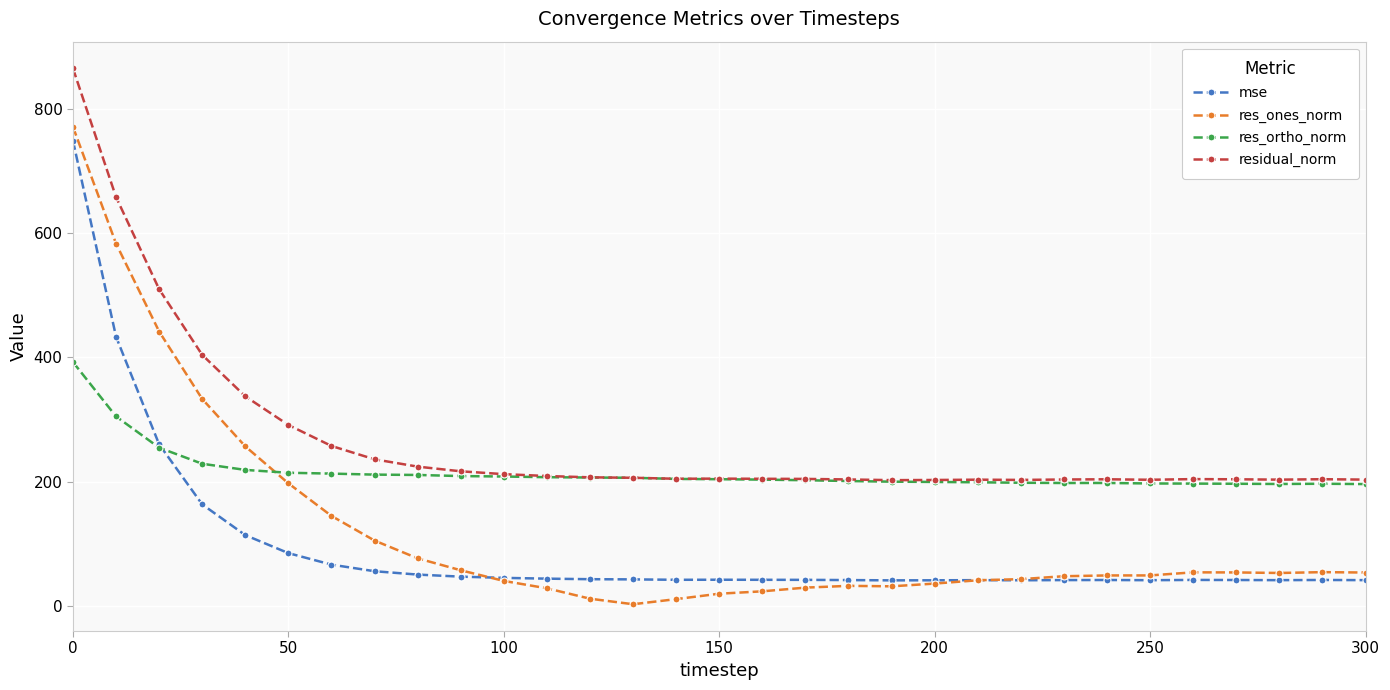

Rank the series by their average value, from lowest to highest.

mse, res_ones_norm, res_ortho_norm, residual_norm